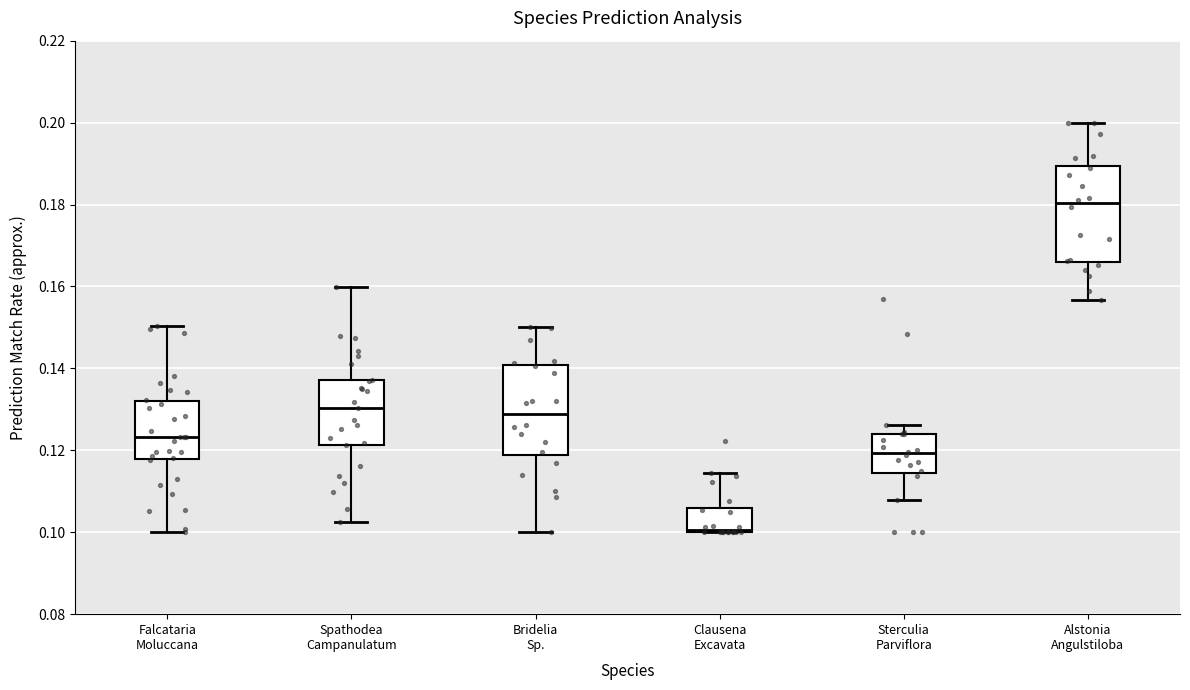

Reading left to right, transcribe this box plot: for each box, give where its median line is, the range the box spans, and where its two whiskers end, as read against the y-axis. The values are not printed on the chart, so give them approximately, as read against the axis.

Falcataria Moluccana: median 0.124, box 0.118 to 0.132, whiskers 0.100 to 0.150
Spathodea Campanulatum: median 0.130, box 0.122 to 0.138, whiskers 0.102 to 0.160
Bridelia Sp.: median 0.128, box 0.118 to 0.140, whiskers 0.100 to 0.150
Clausena Excavata: median 0.100 (just above the box's lower edge), box 0.100 to 0.106, whiskers 0.100 to 0.114
Sterculia Parviflora: median 0.120, box 0.114 to 0.124, whiskers 0.108 to 0.126
Alstonia Angulstiloba: median 0.180, box 0.166 to 0.190, whiskers 0.156 to 0.200